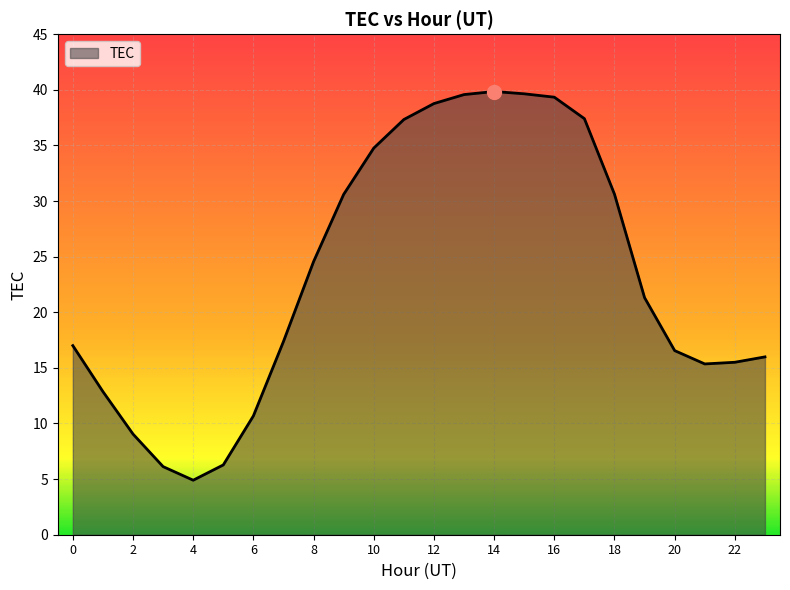

What is the difference between the maximum and minimum values?

34.9